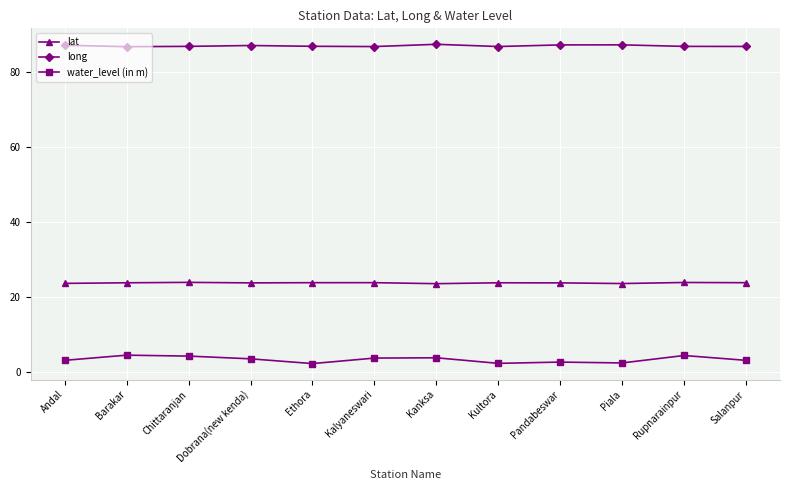

Which series has the largest range (max minus min)?

water_level (in m)